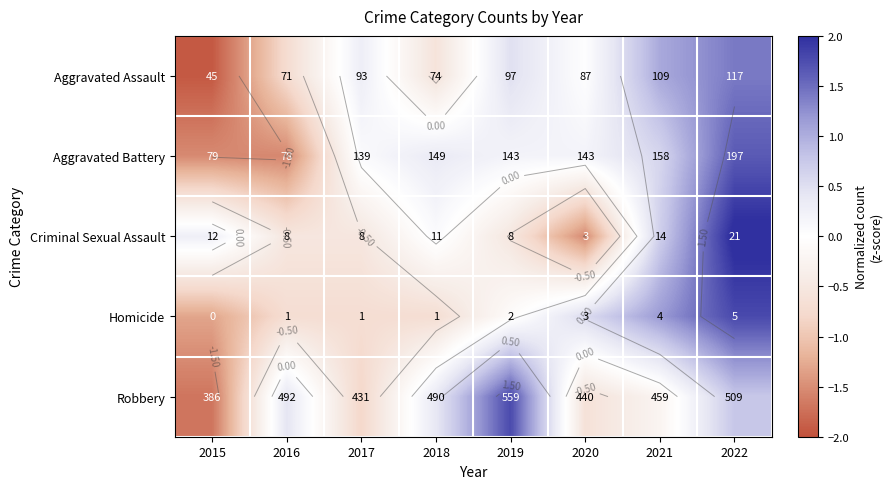

What is the sum of the Aggravated Assault values at 2018 and 2020?

-0.6